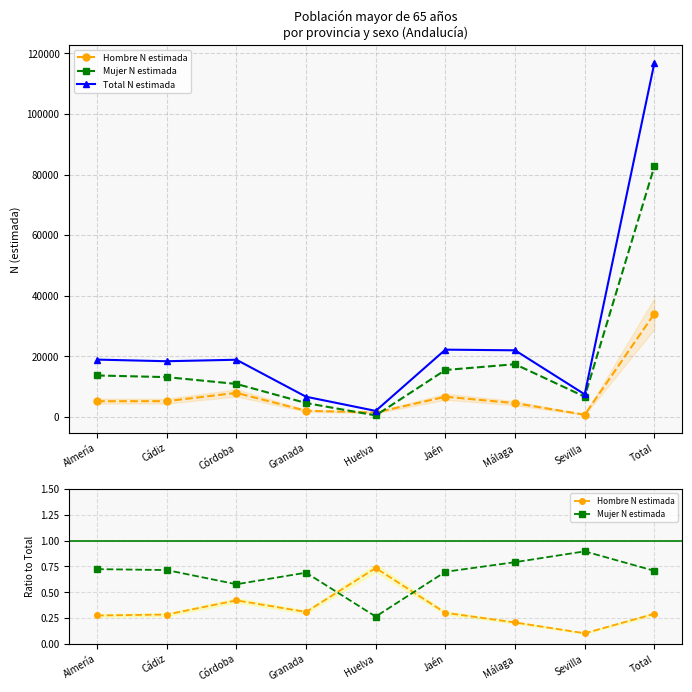

True or false: Total N estimada and Mujer N estimada cross at least once.

False